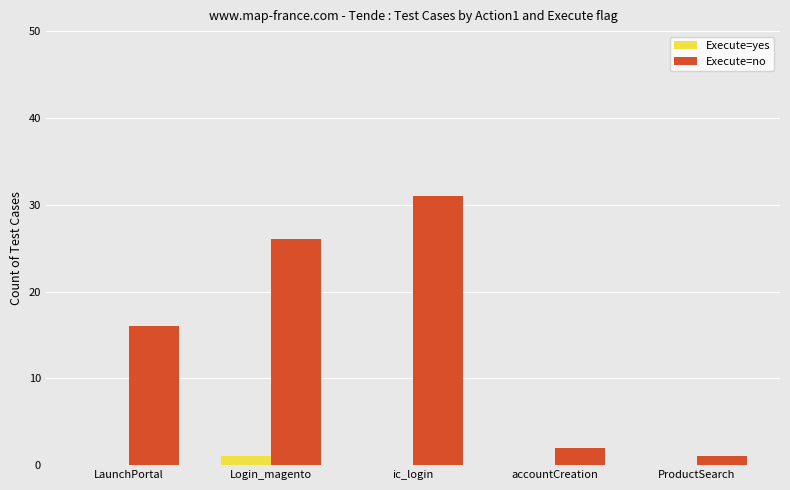

At which label does Execute=no reach its peak?

ic_login